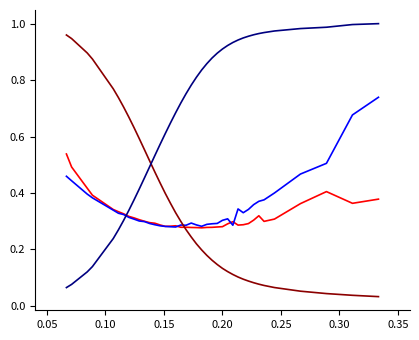

True or false: Call Delta has a value of 1.4 at 0.15.

False